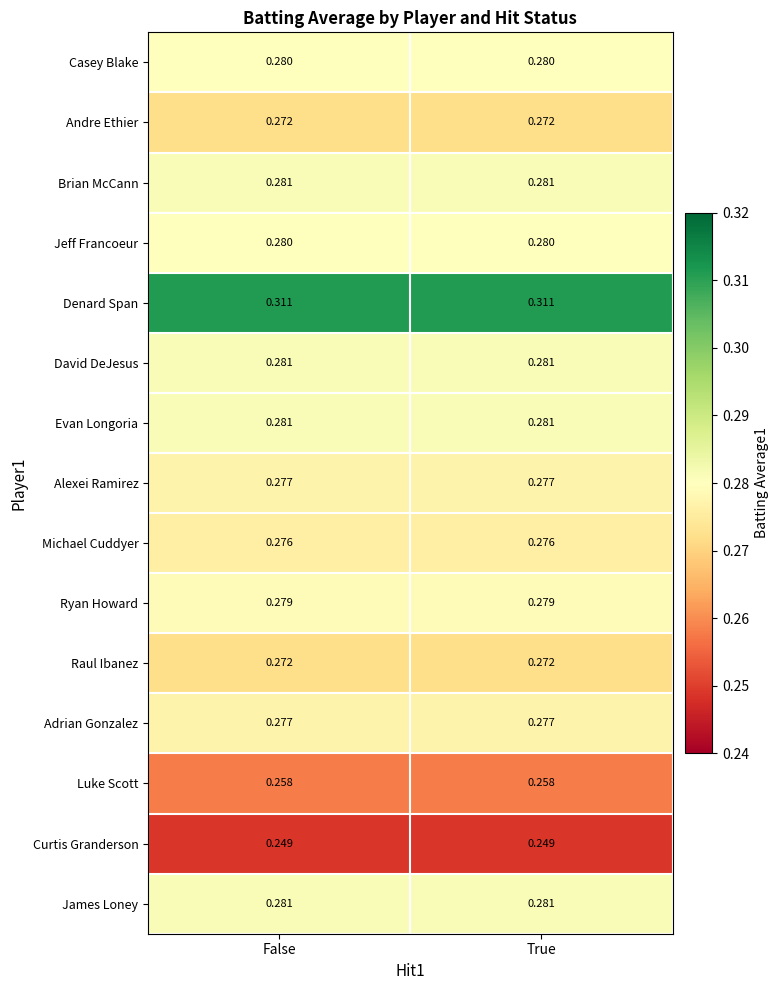

Which series has the largest total across all categories?

Denard Span